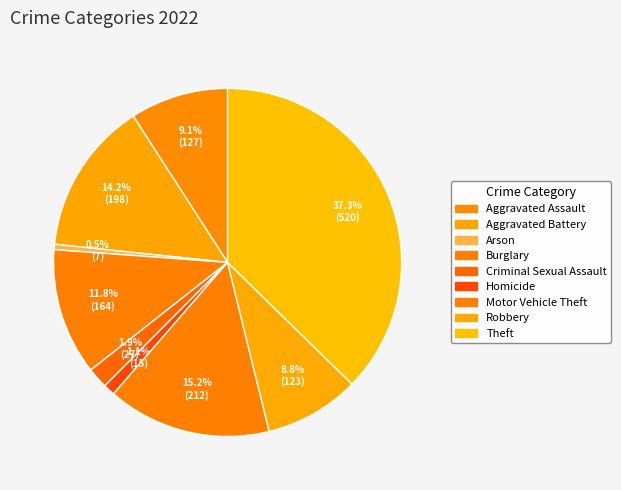

How many slices are in this pie chart?

9